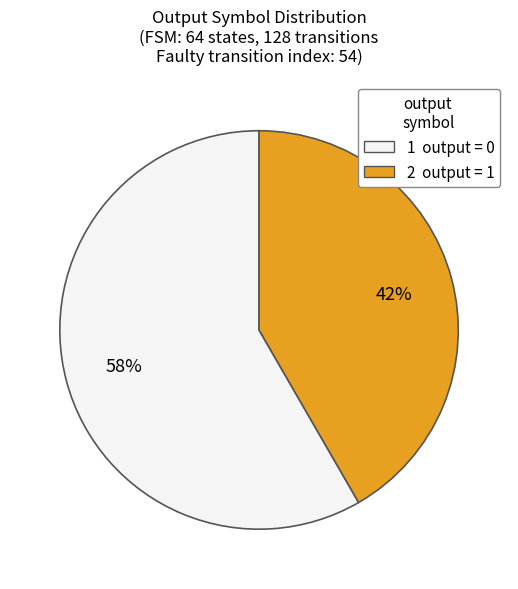

To the nearest percent, what is the average slice percentage?

50%